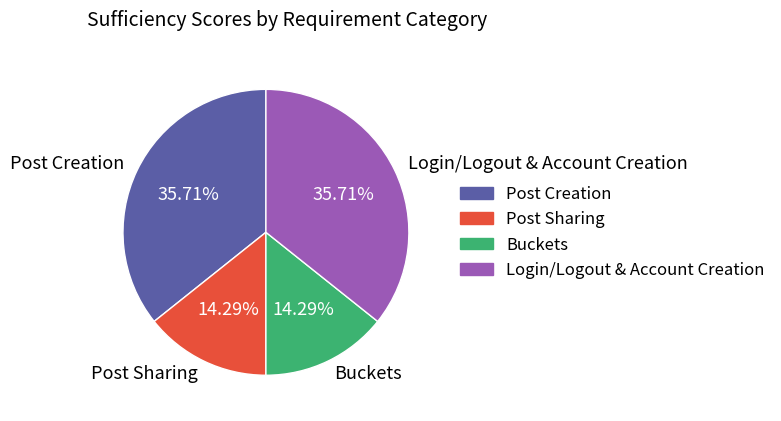

To the nearest percent, what is the difference between the largest and smallest slice percentages?

21%